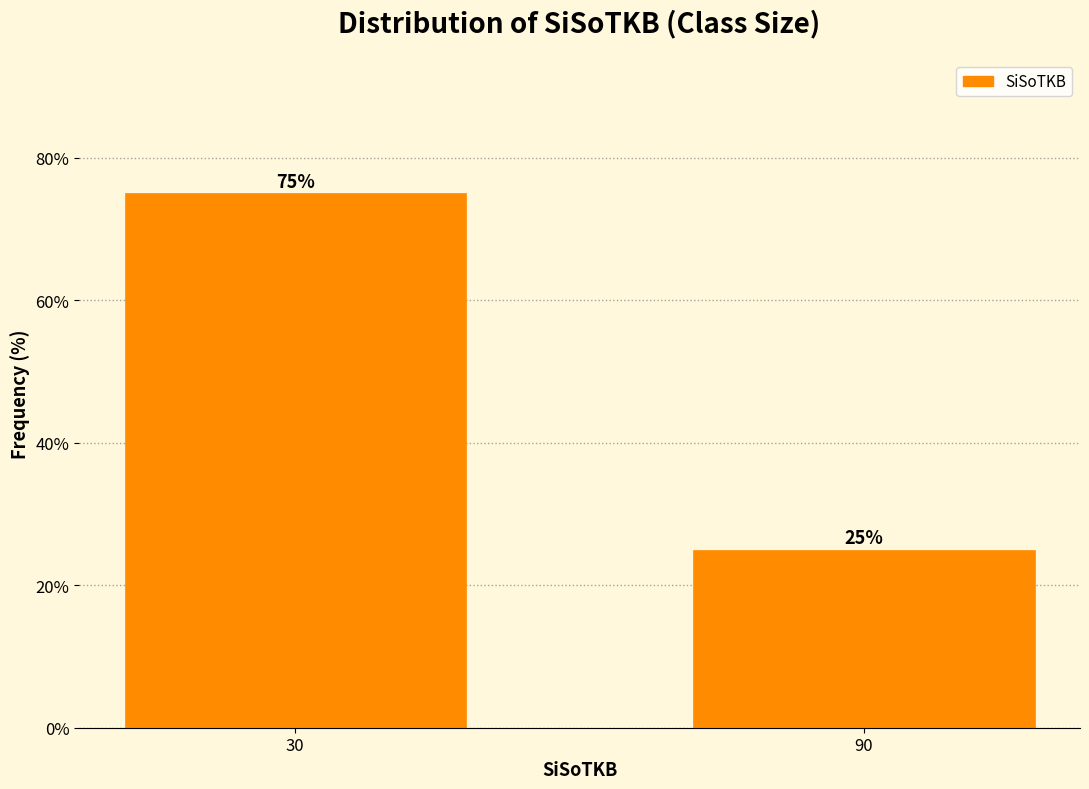

Reading right to left, extract all data points from this chart.

25	75